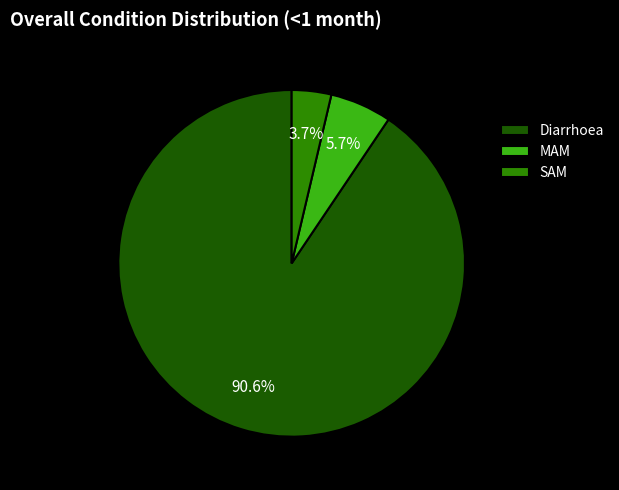

Rank the categories by value from lowest to highest.

SAM, MAM, Diarrhoea